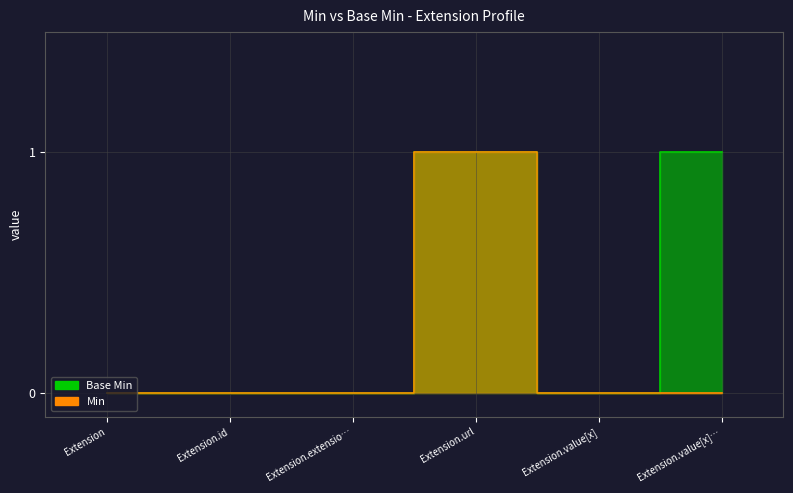

At Extension.value[x]…, list the series in order from smallest to largest.

Min, Base Min